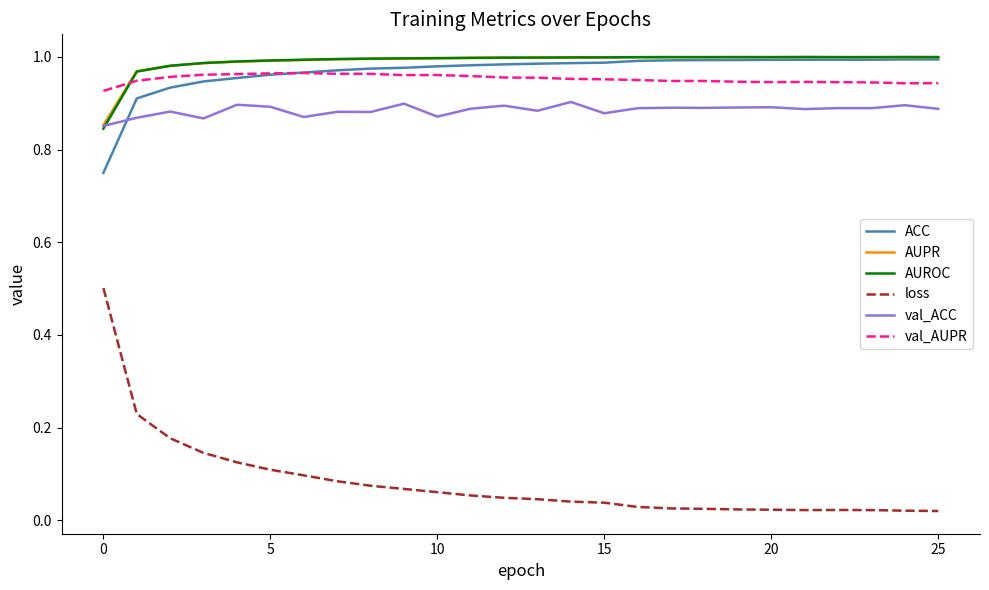

True or false: val_AUPR and val_ACC cross at least once.

False